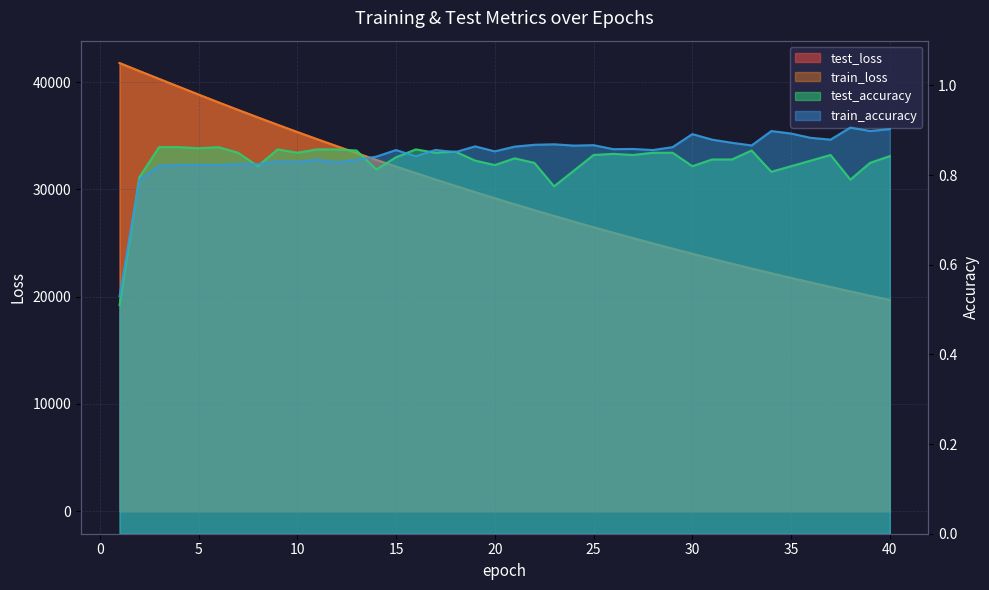

At 19, list the series in order from largest to smallest.

test_loss, train_loss, train_accuracy, test_accuracy